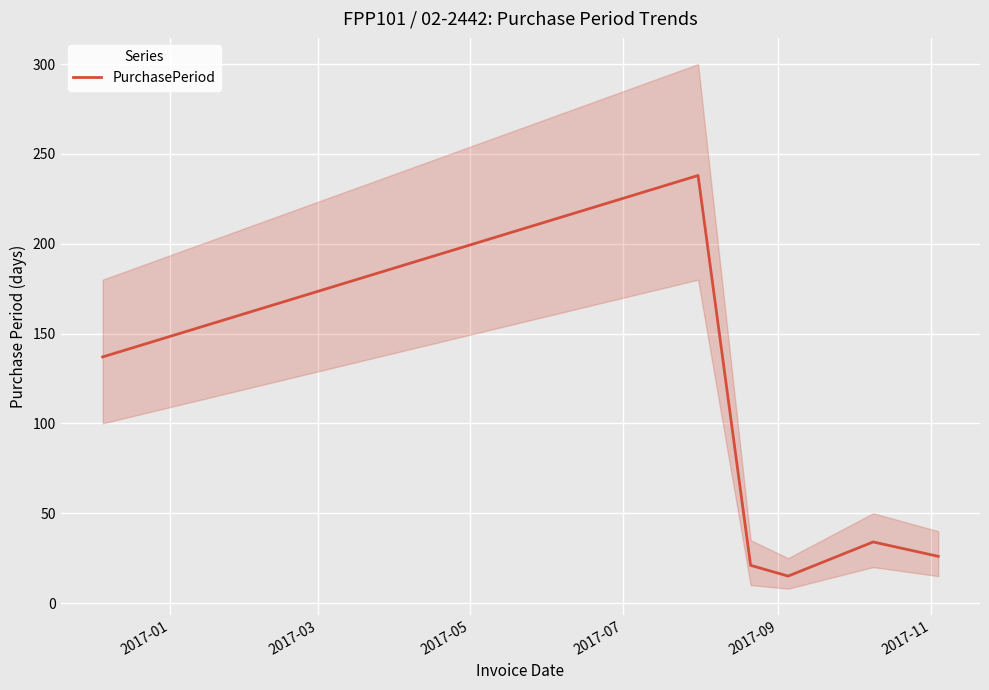

How many series are shown in this chart?

1